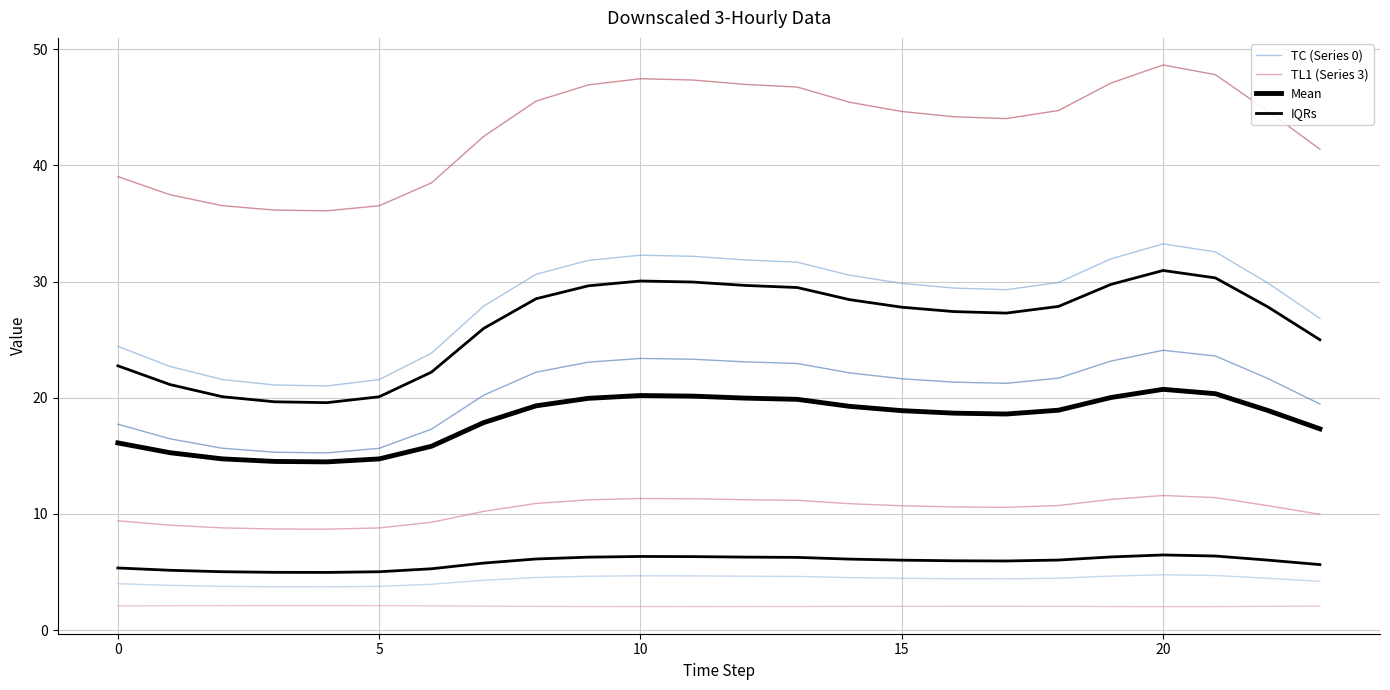

At which category does Series 5 reach its first local peak?

4